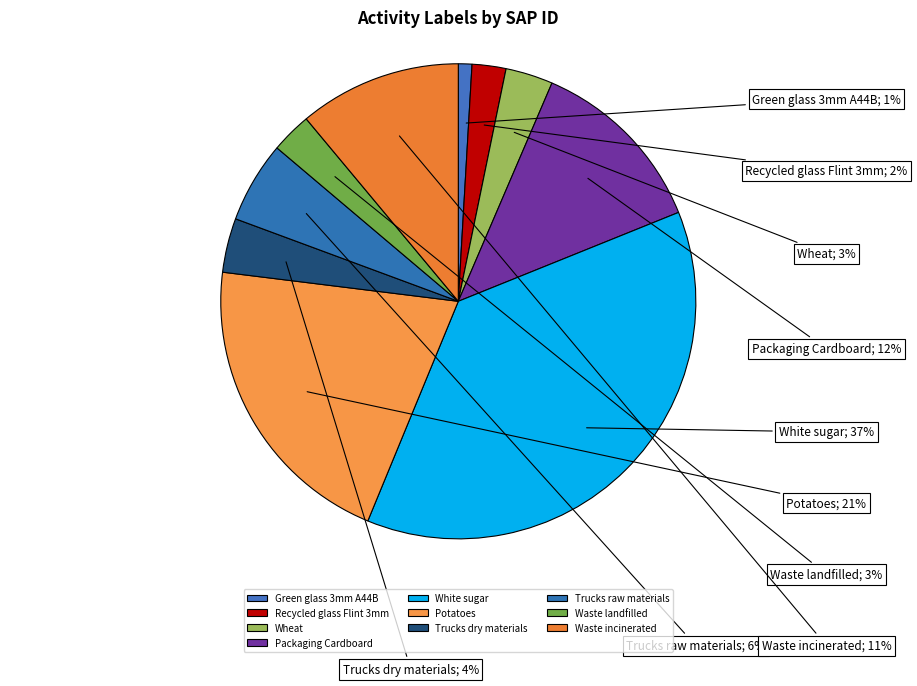

Approximately how many times larger is the value at Waste incinerated compared to Green glass 3mm A44B?

12.0